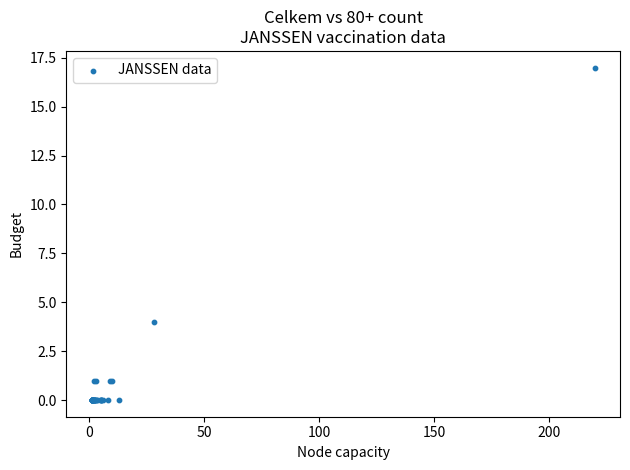

What Y value in the scatter plot is closest to 8?

4